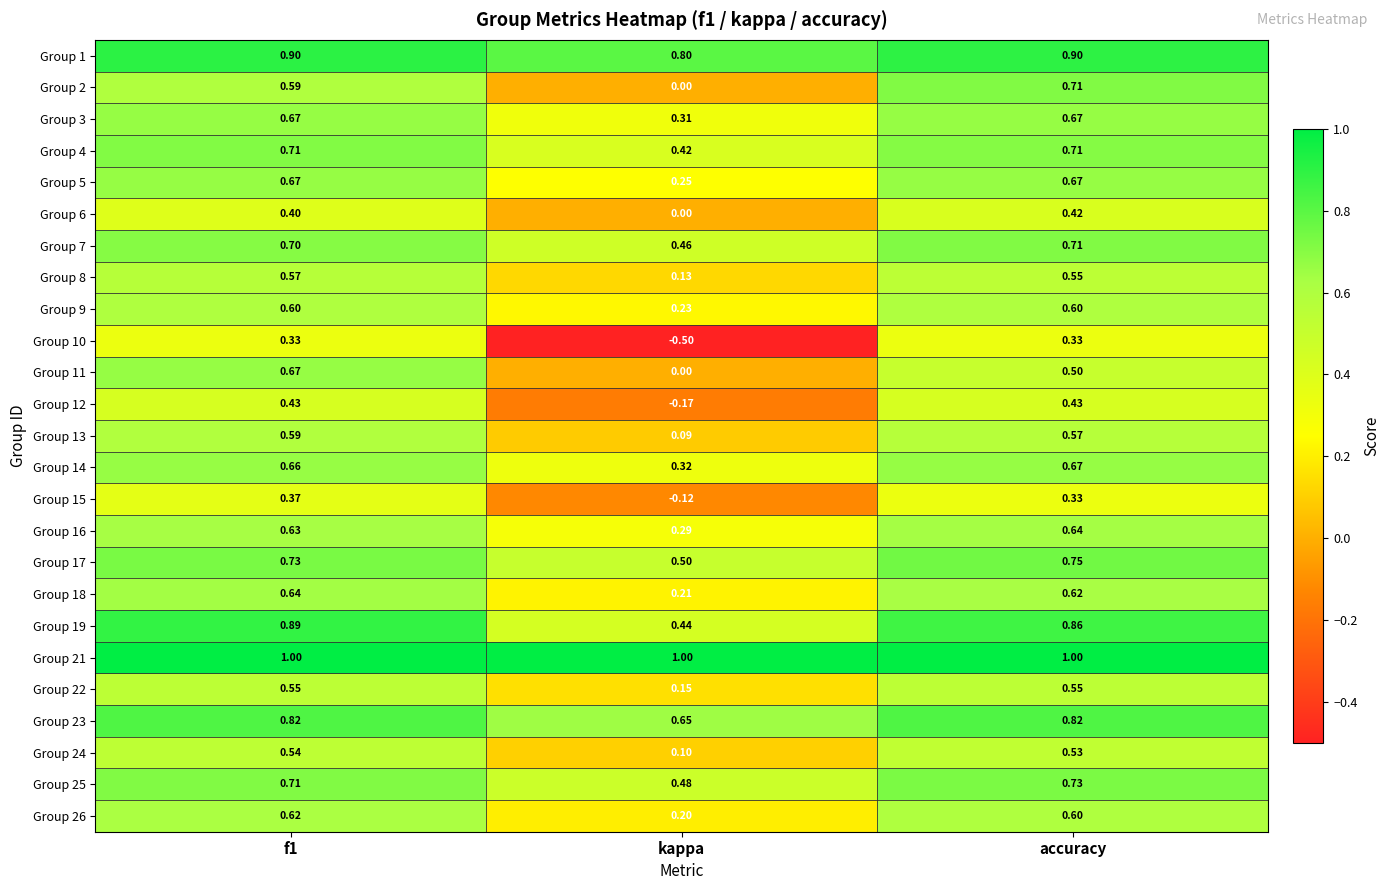

At how many categories does at least one series exceed 0?

3